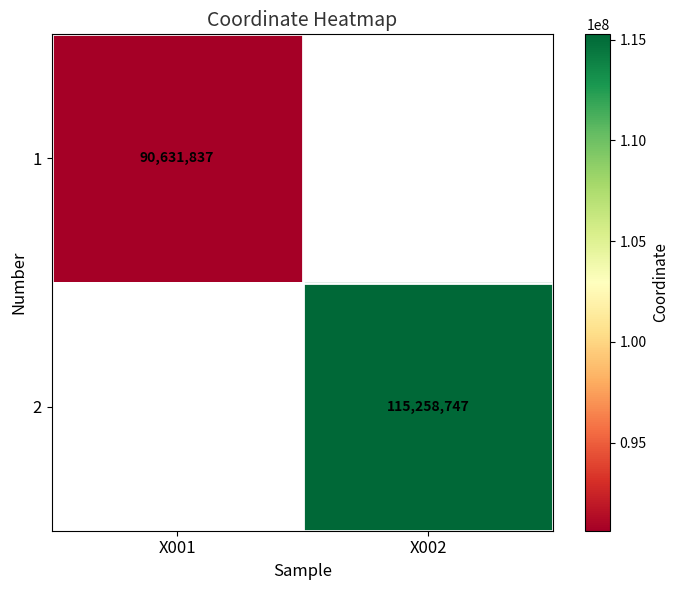

True or false: 1 has a value of 56578384 at X001.

False